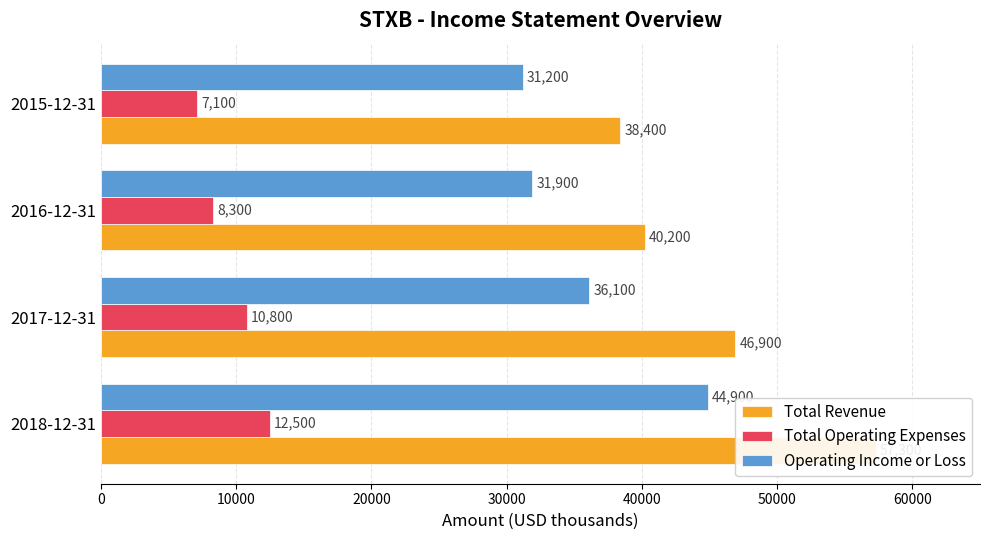

The Total Revenue series shows 52723 at 30000. True or false?

False